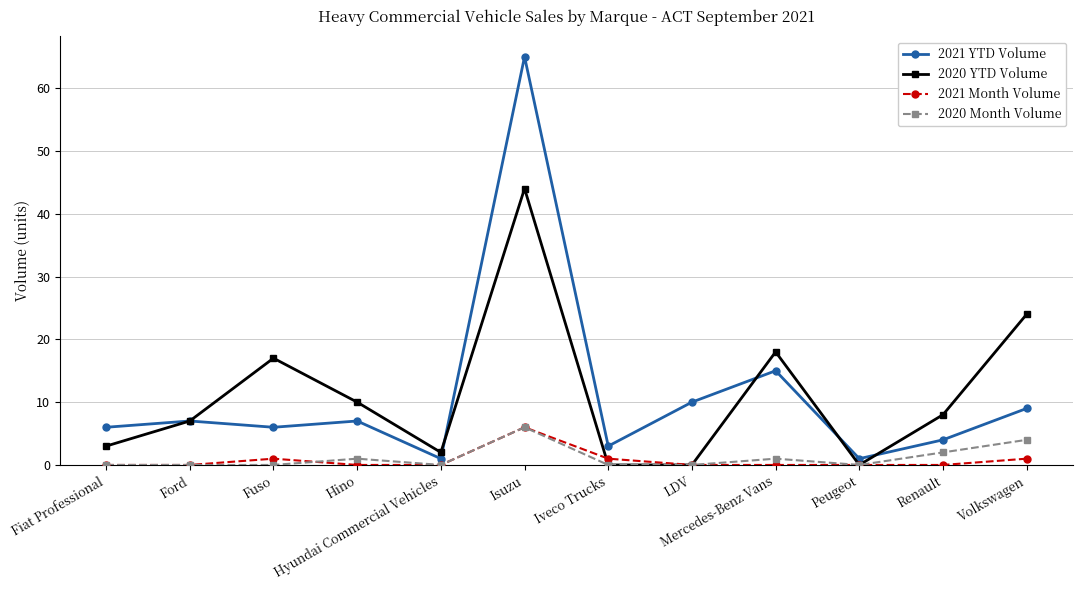

At which category does 2021 Month Volume reach its first local peak?

Fuso